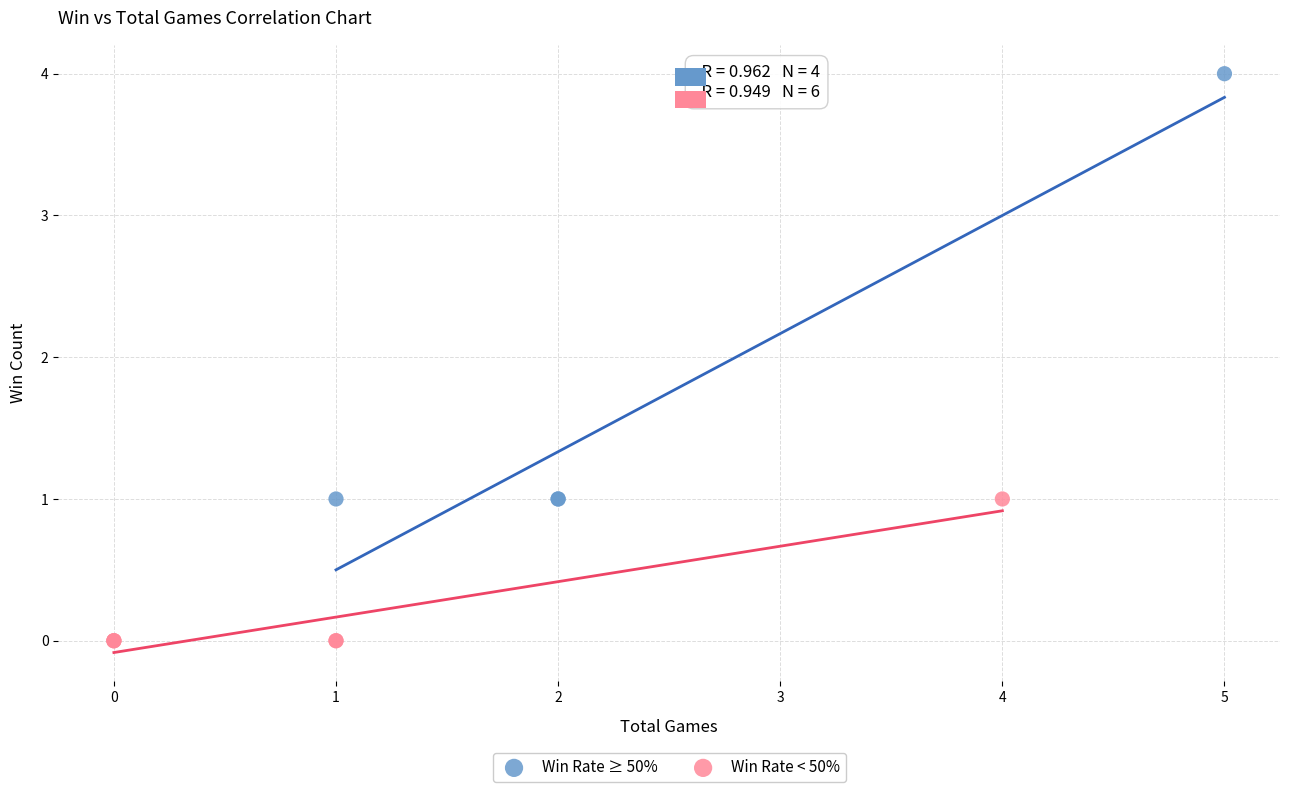

Which series reaches the minimum Y coordinate?

Win Rate < 50%